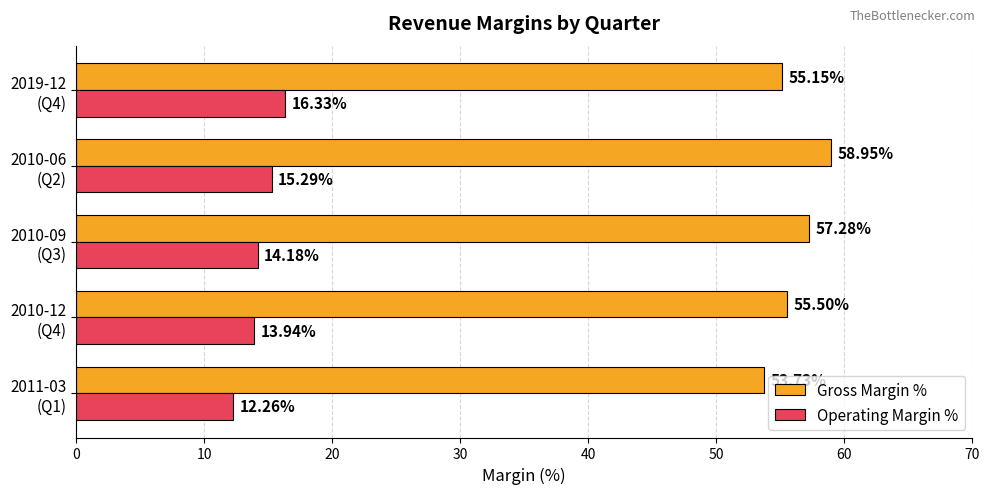

Rank the series by their maximum value, from lowest to highest.

Operating Margin %, Gross Margin %